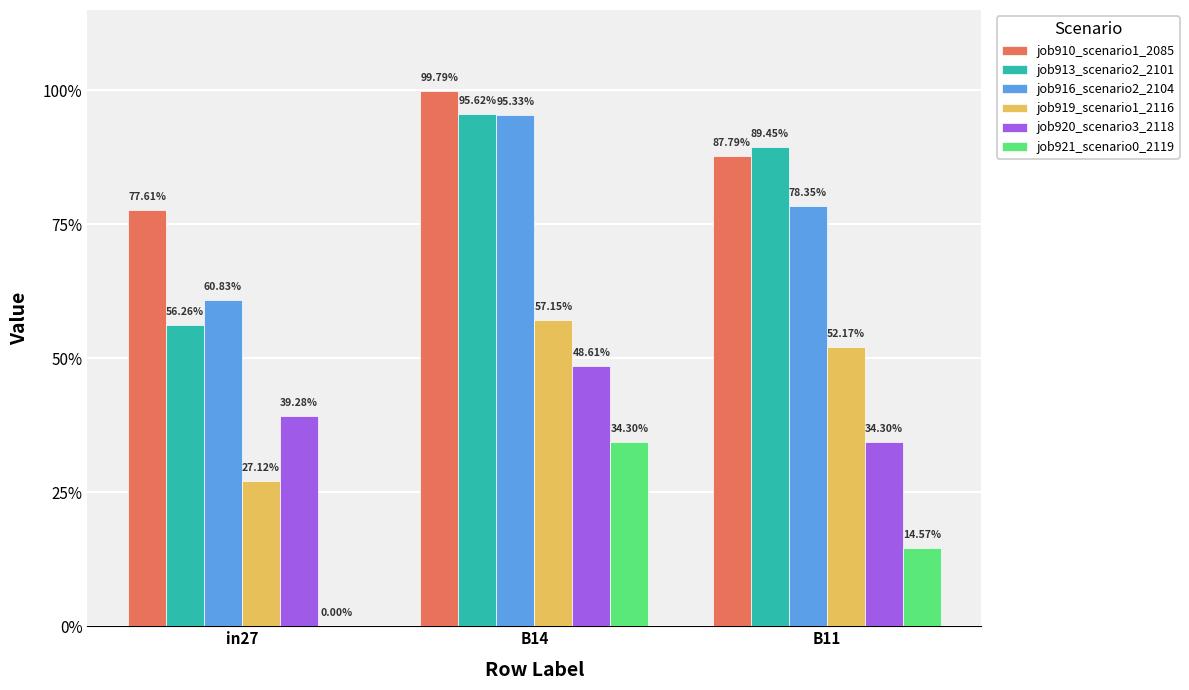

Are the bars grouped side by side (vs. stacked)?

Yes